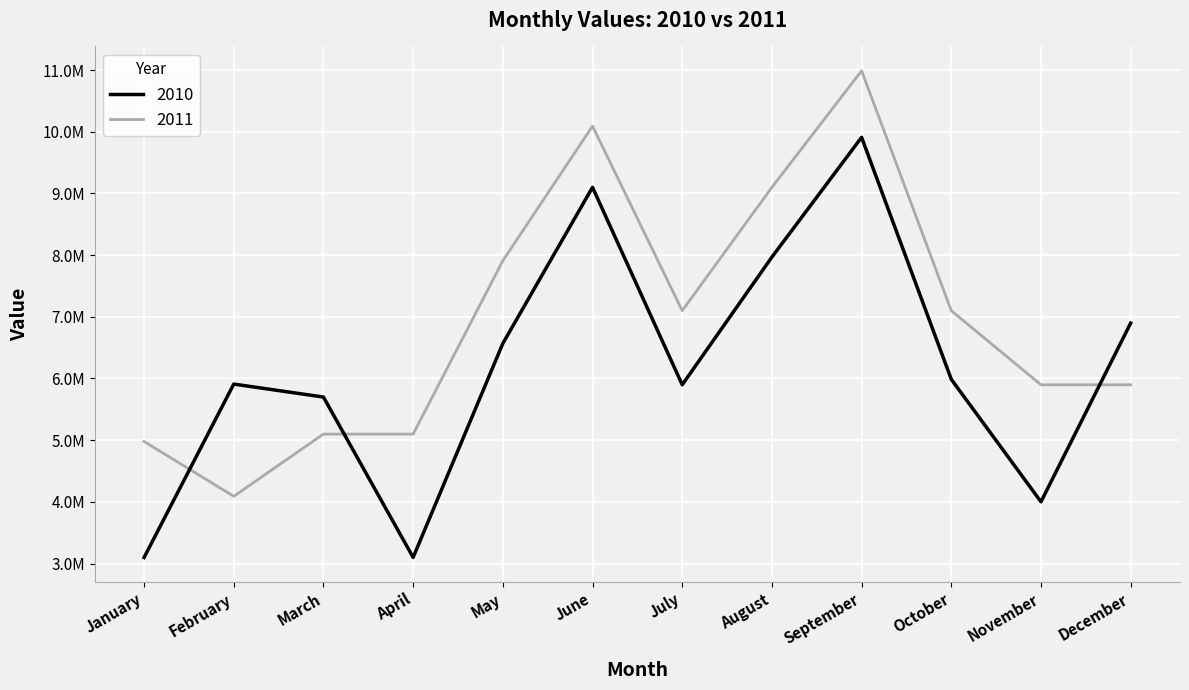

Which series has the largest total across all categories?

2011